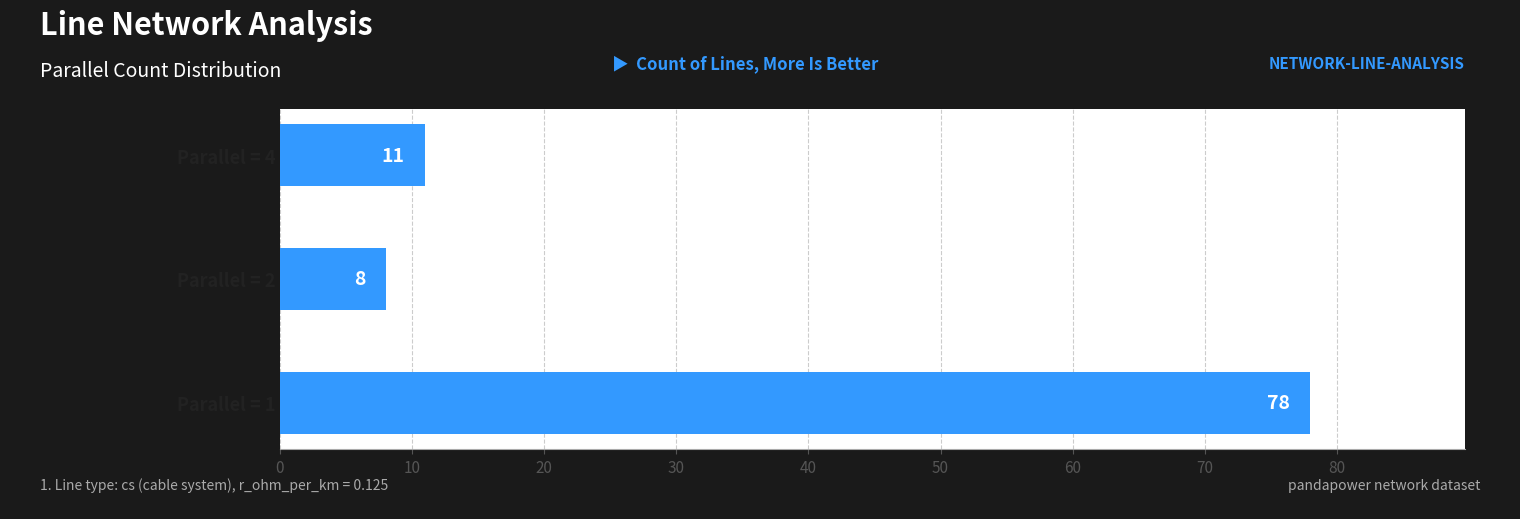

List the labels in order of value, smallest first.

Parallel = 2, Parallel = 4, Parallel = 1